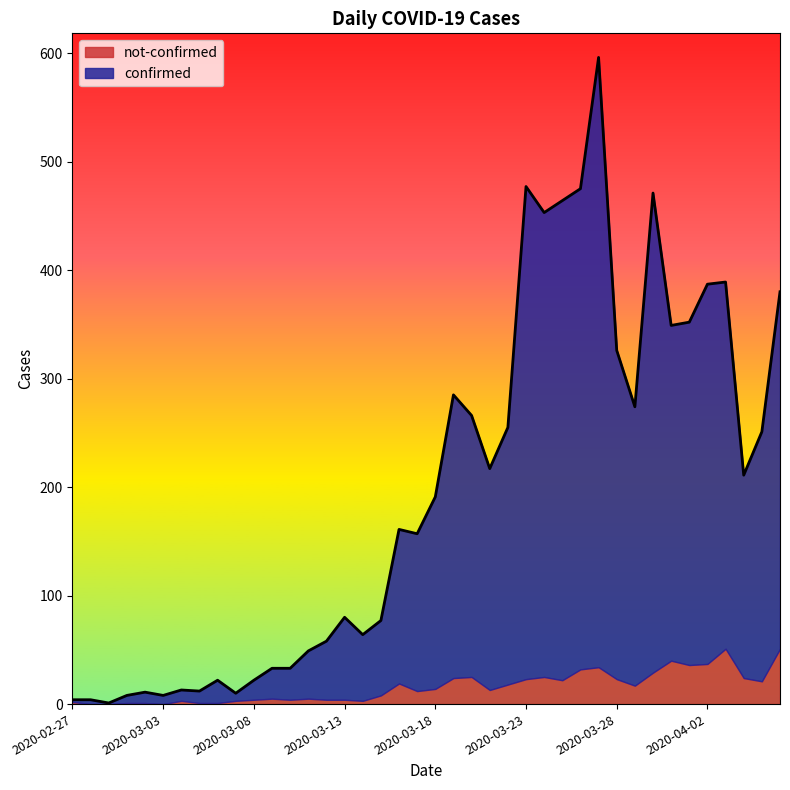

Count the number of categories in the chart.

40